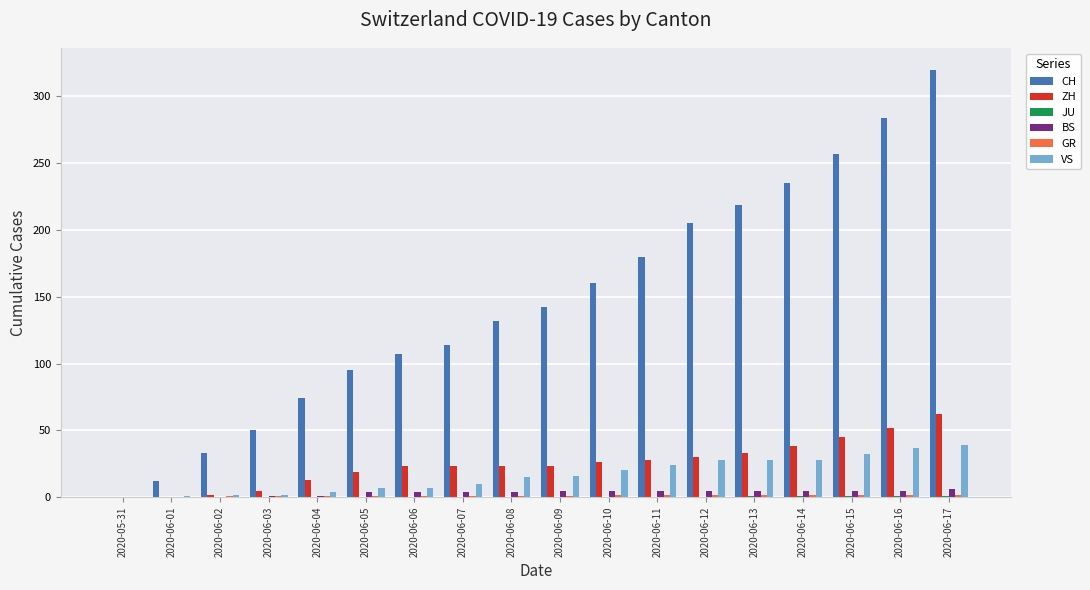

What is the greatest value displayed?

320